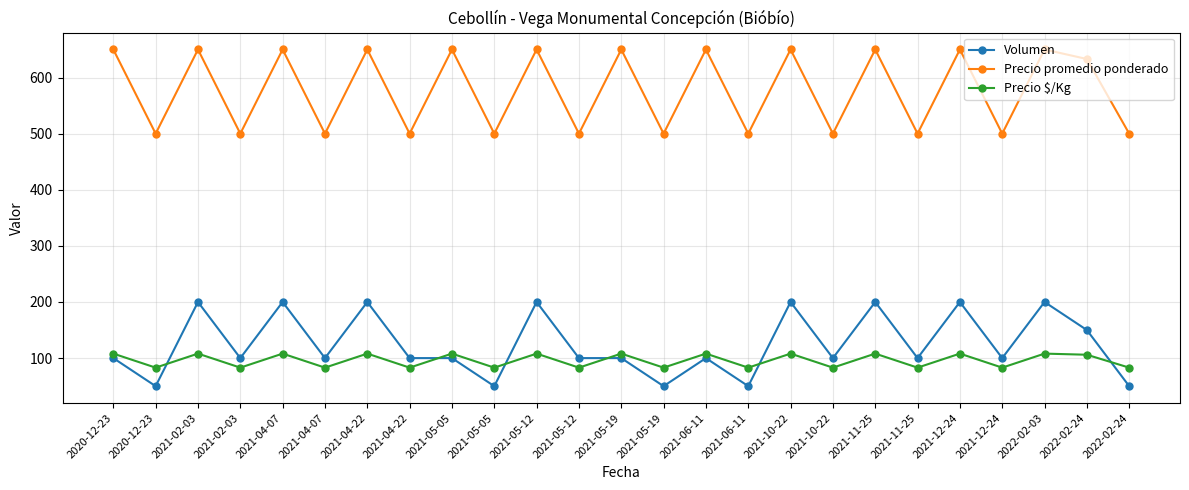

The Precio promedio ponderado series shows 209 at 2021-12-24. True or false?

False